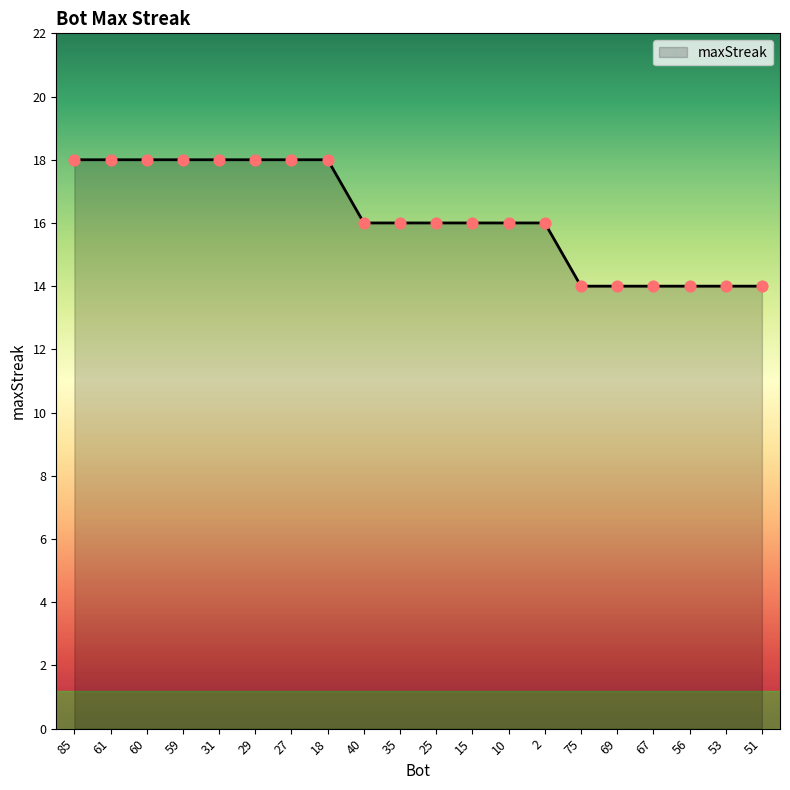

What is the change in value from 40 to 53?

-2